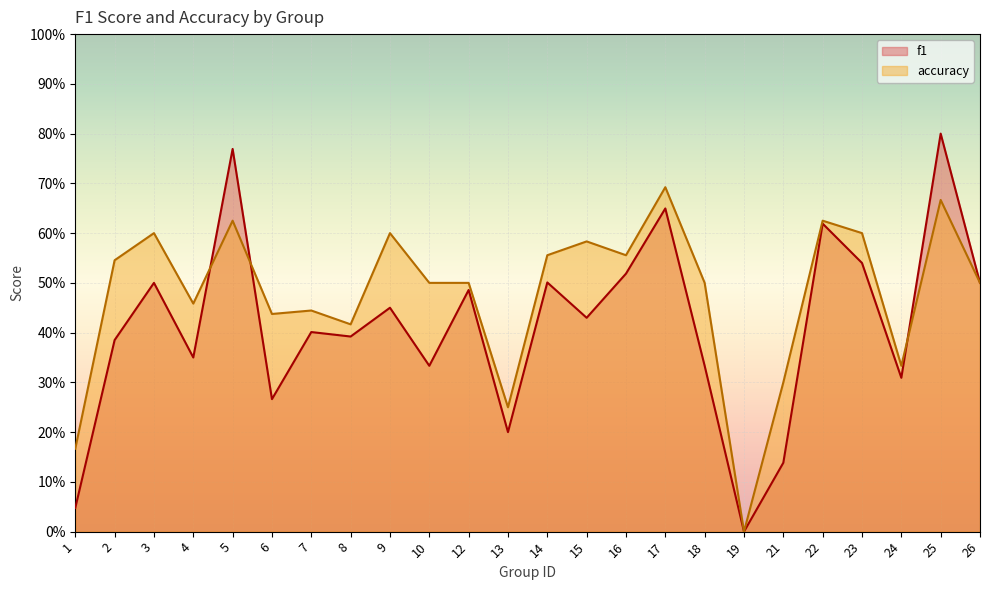

What is the total value across all series at 4?

0.8